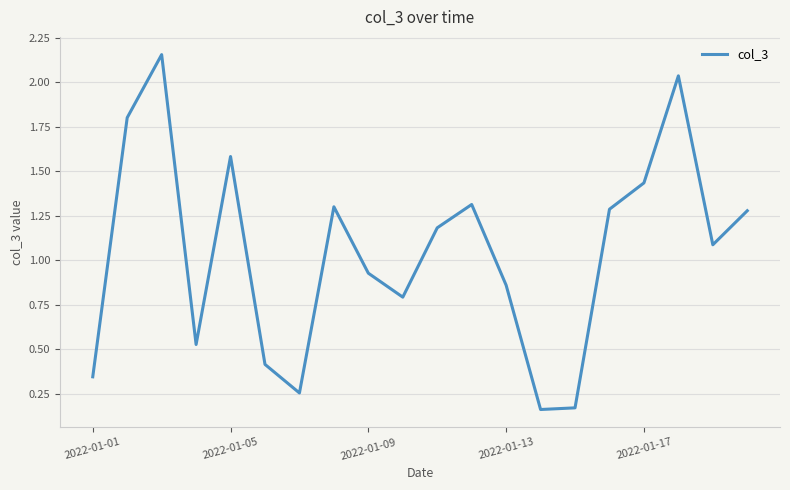

Does the chart display data point markers on the line(s)?

No